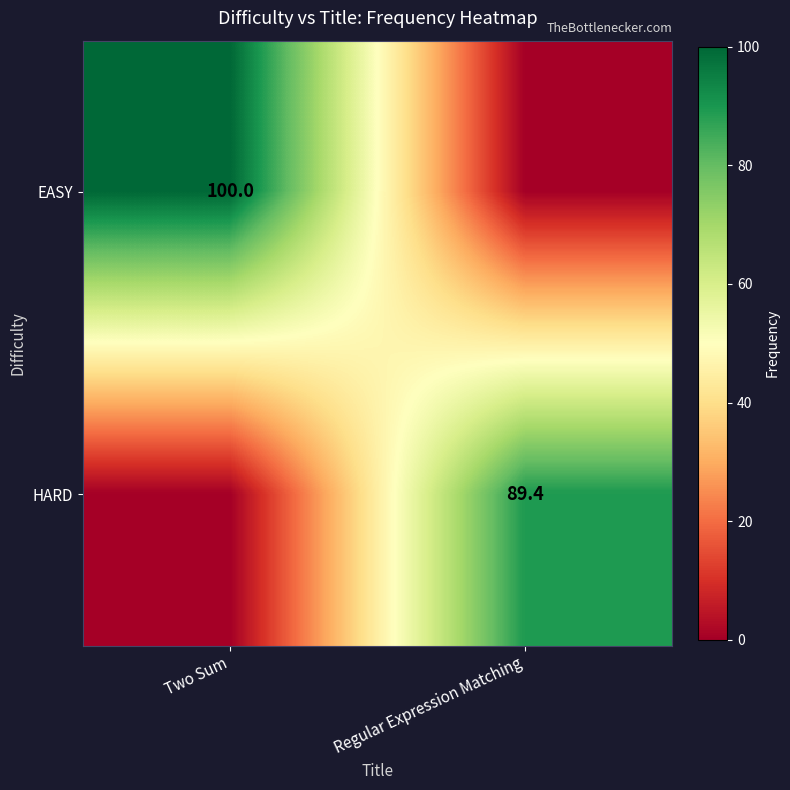

True or false: EASY has a value of 175.0 at Two Sum.

False